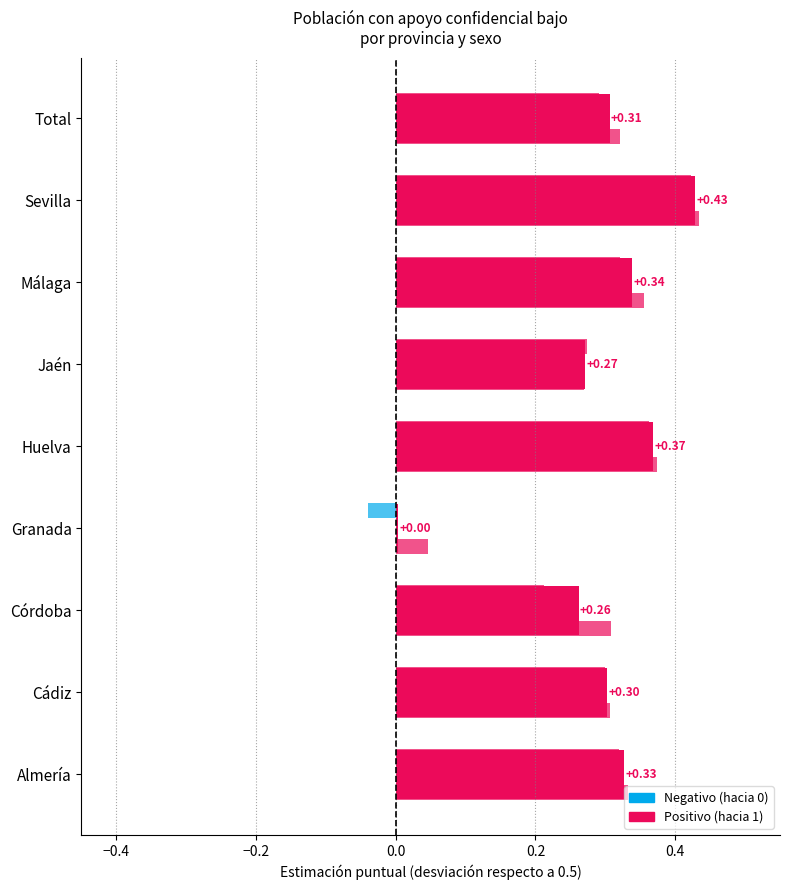

How many distinct data groups are displayed?

3